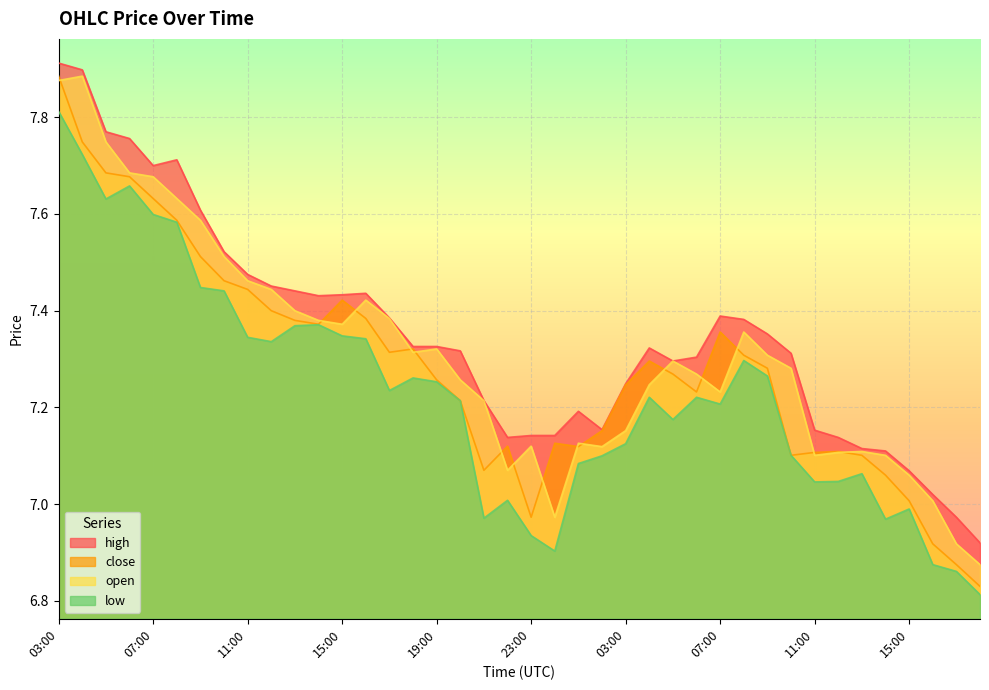

True or false: high has more than 1 points higher than both neighbors.

True